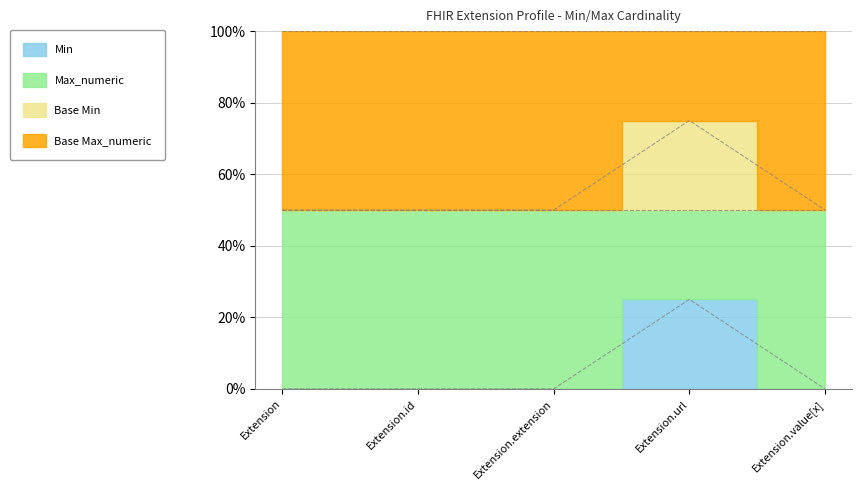

What is the difference between the Base Min values at Extension.value[x] and Extension.url?

25